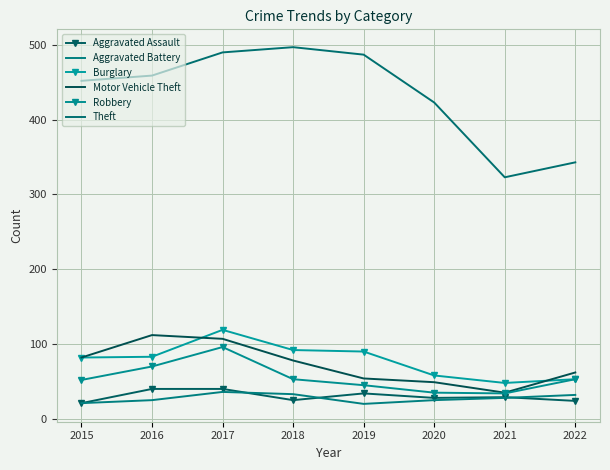

Which has a higher value, 2020 or 2016?

2016